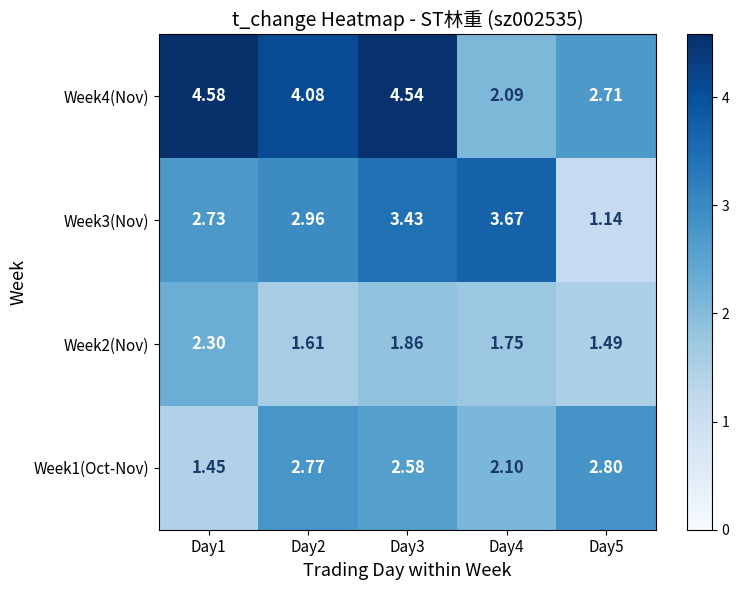

Between Day1 and Day2, which series saw the biggest shift?

Week1(Oct-Nov)